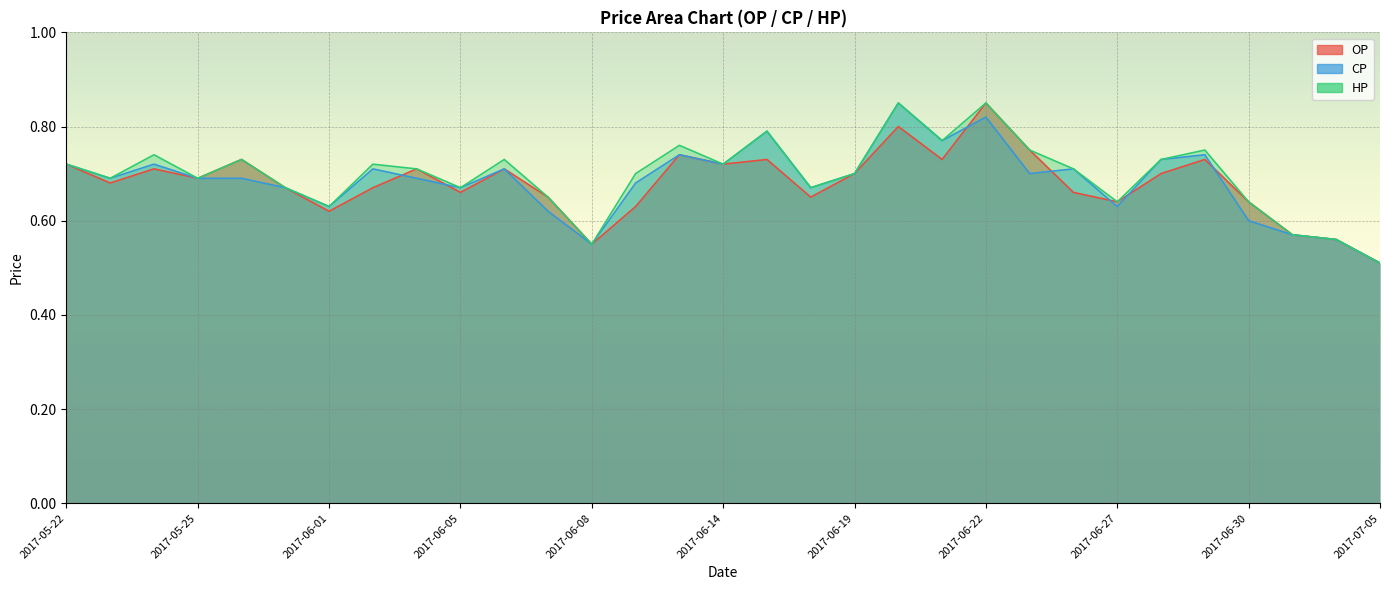

What is the minimum value for OP?

0.5